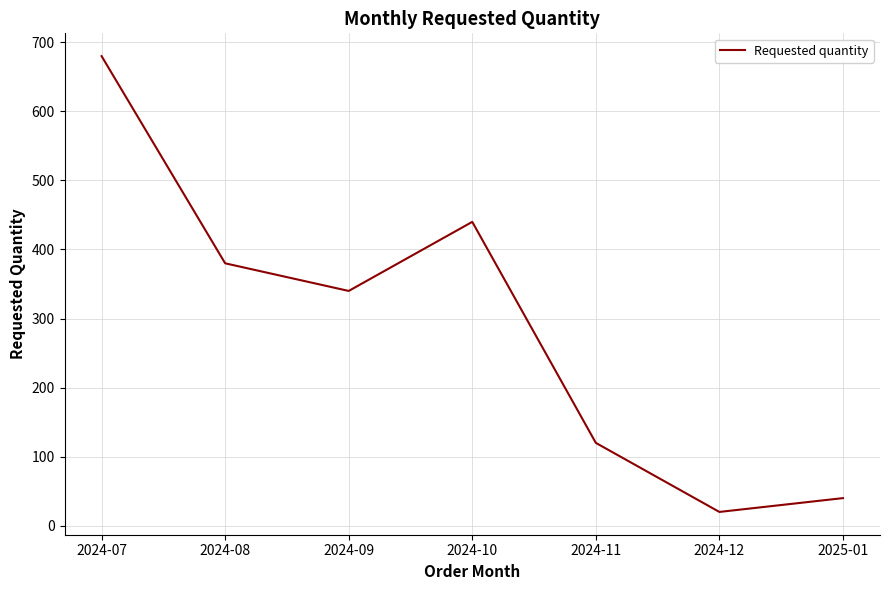

Is it true that the value at 2025-01 is 40?

True